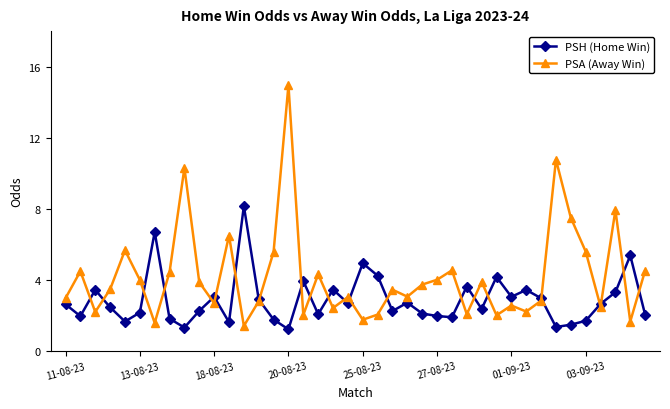

Rank the series by their average value, from highest to lowest.

PSA (Away Win), PSH (Home Win)